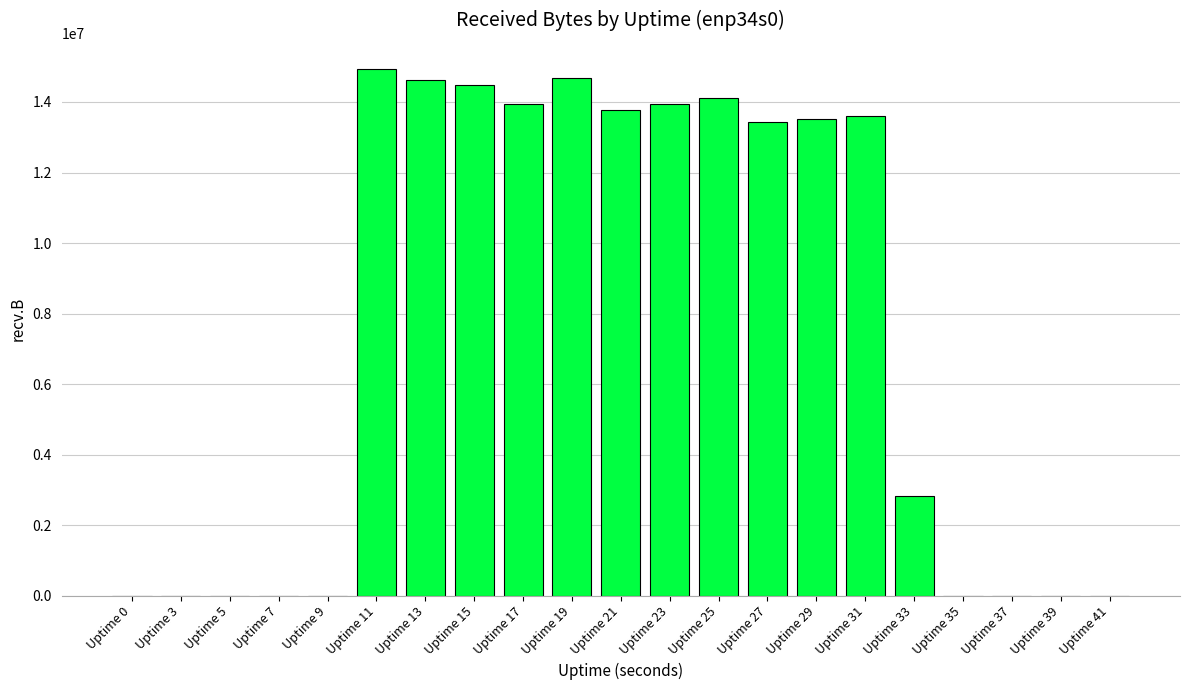

True or false: the data shows 13599131 at Uptime 31.

True